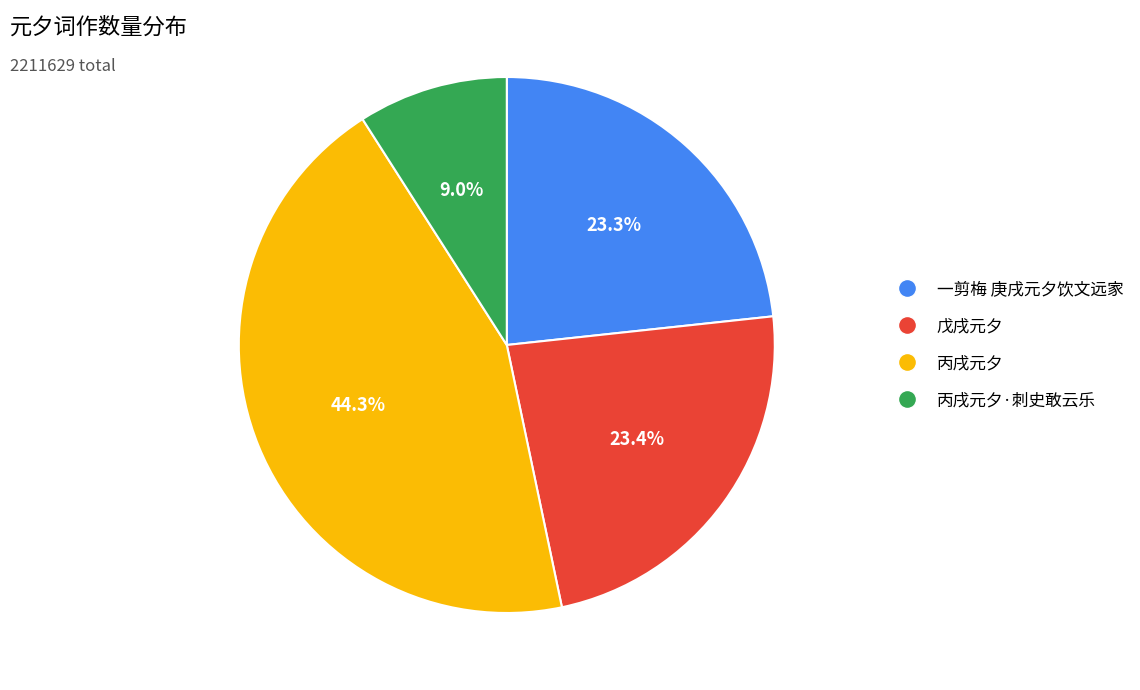

Is there any slice that represents more than half of the pie?

No